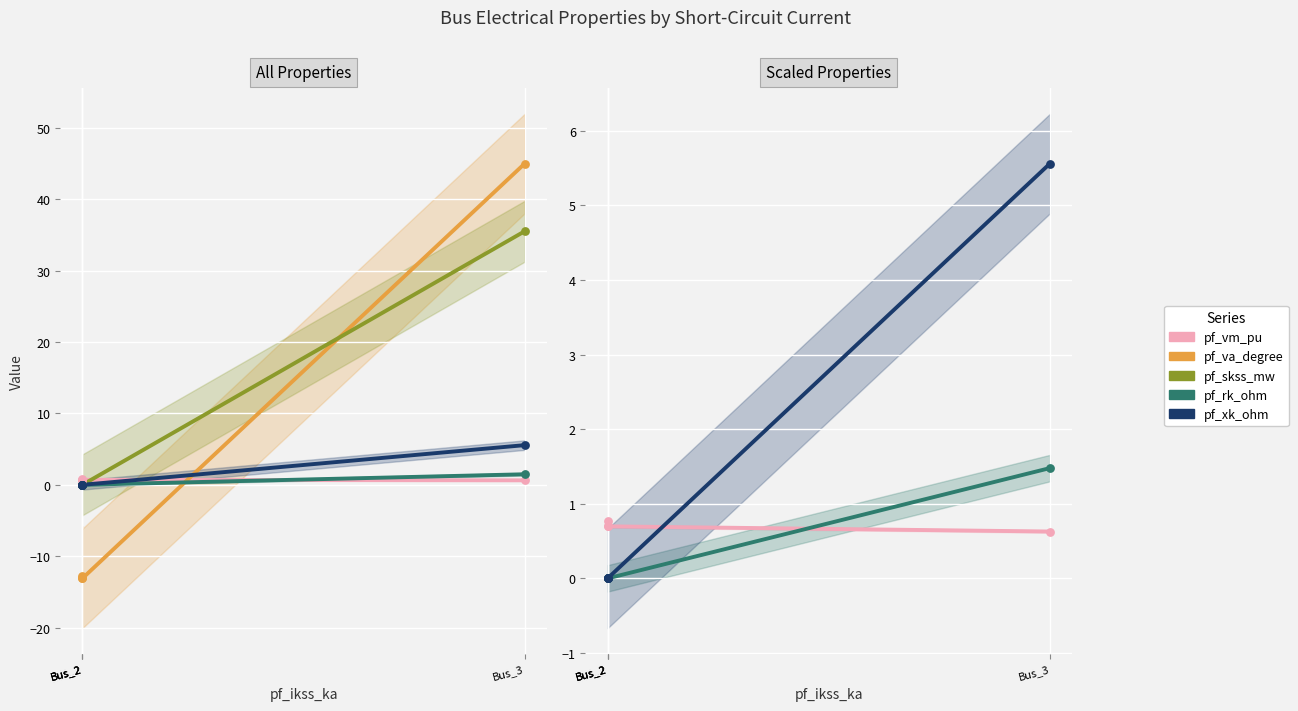

Which series has the largest Y range (max minus min)?

pf_va_degree